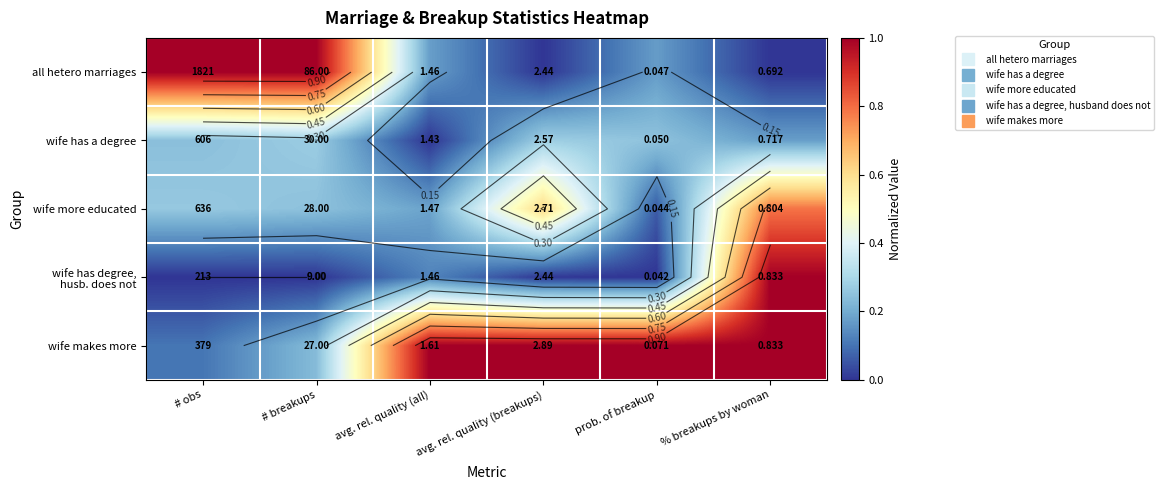

The all hetero marriages series shows 1.0 at # obs. True or false?

True